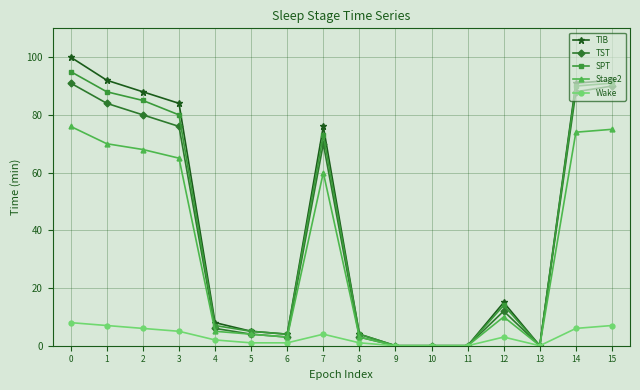

Rank the series by their maximum value, from highest to lowest.

TIB, SPT, TST, Stage2, Wake